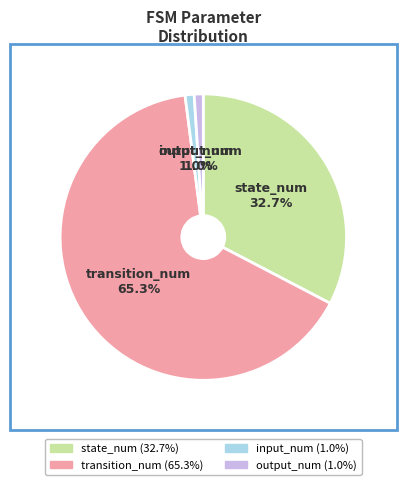

Does output_num represent more than half of the total?

No